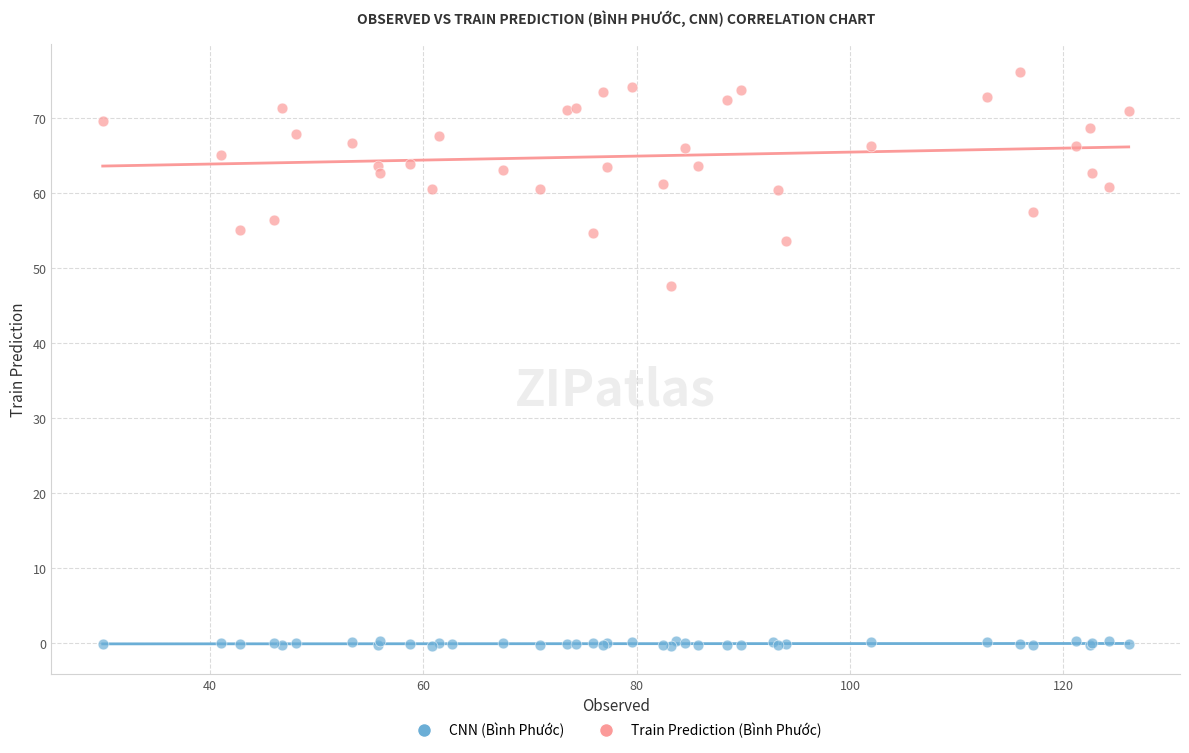

Which series reaches the maximum Y coordinate?

Train Prediction (Bình Phước)